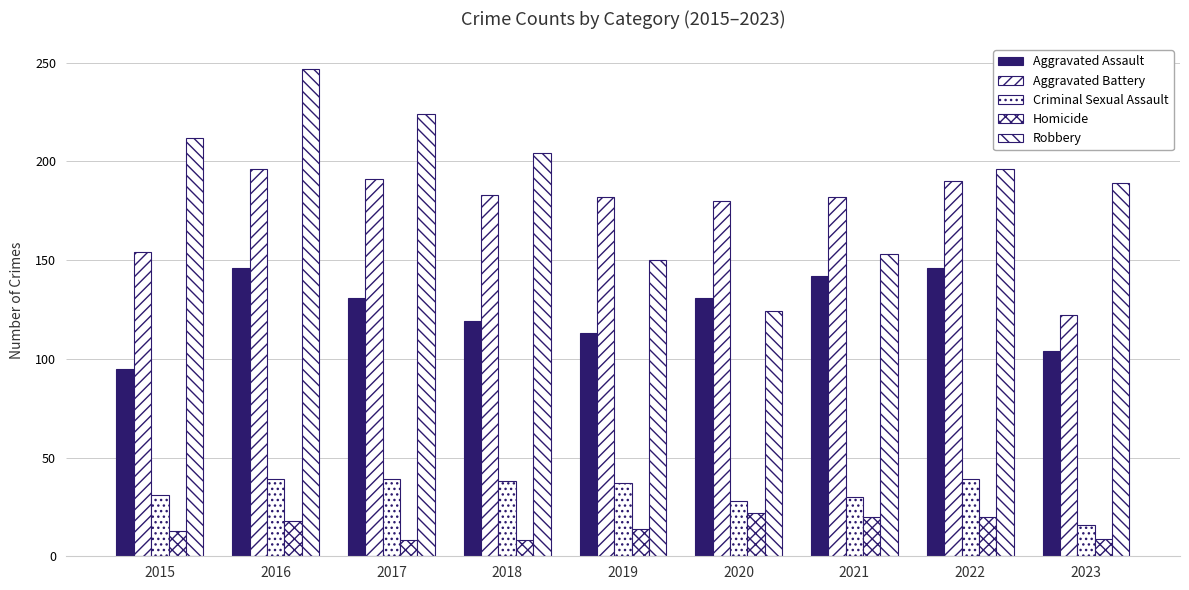

What is the value of the Criminal Sexual Assault bar at the 4th from the left?

38